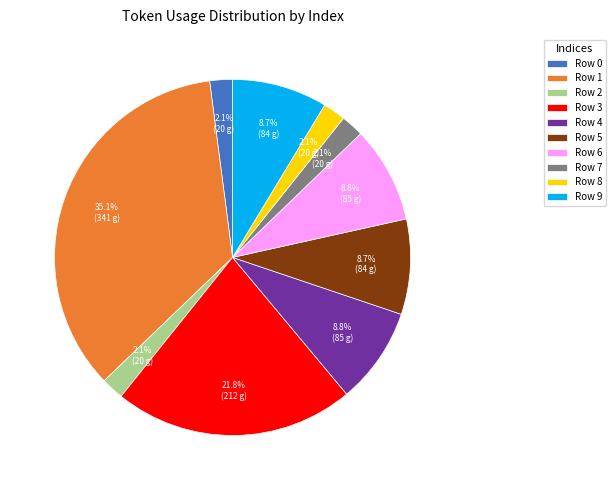

Is there any slice that represents more than half of the pie?

No